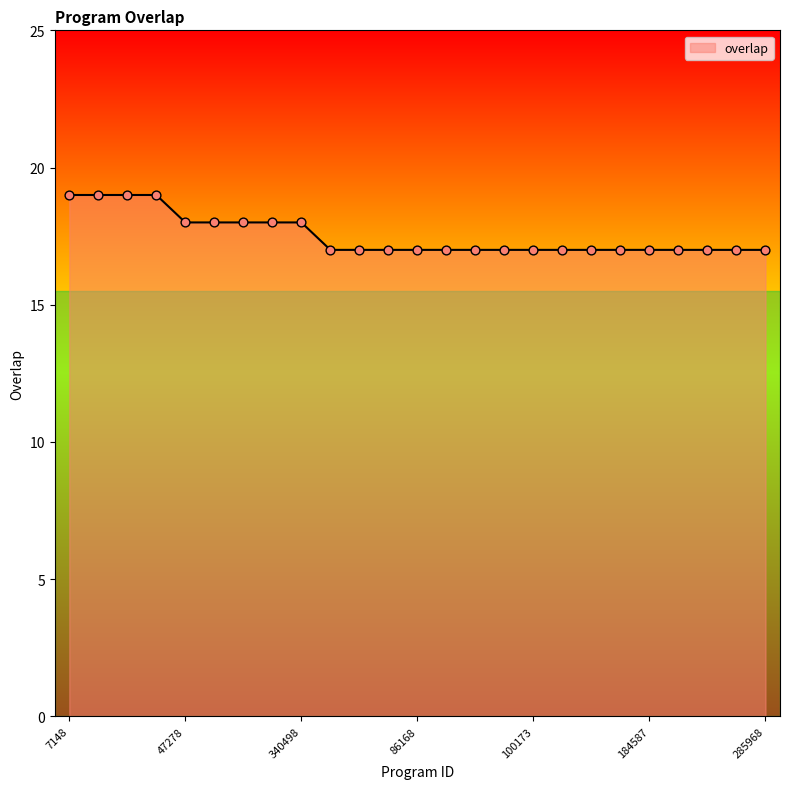

What is the maximum value shown in the chart?

19